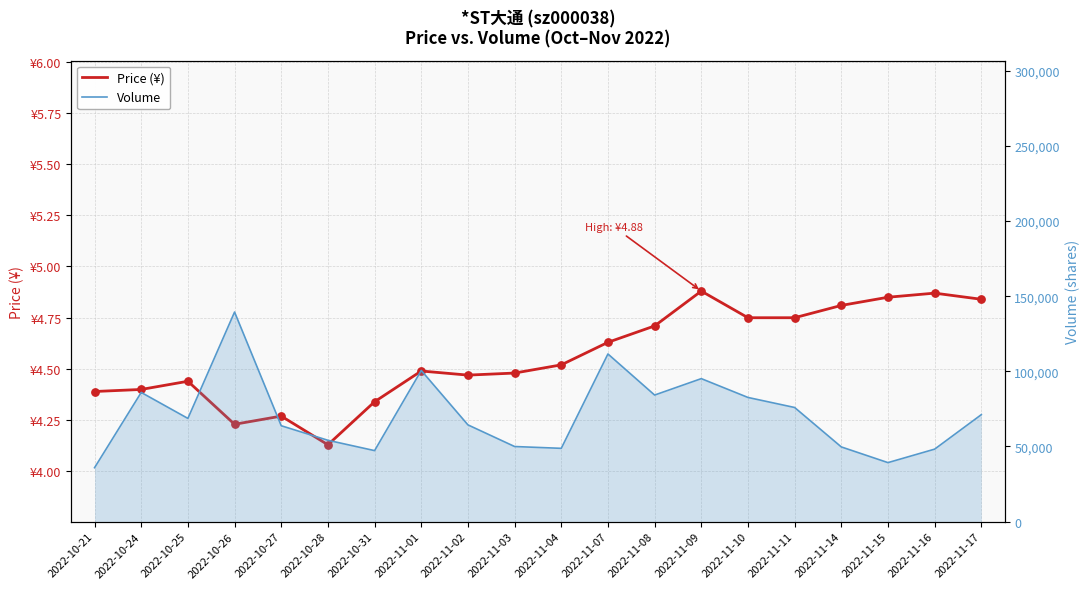

Which series has the largest Y range (max minus min)?

Volume